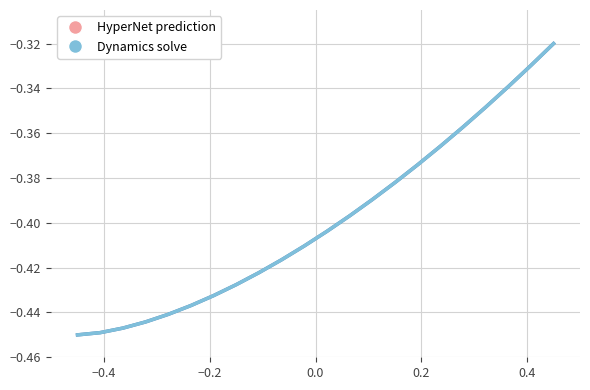

Does the chart have visible grid lines?

Yes